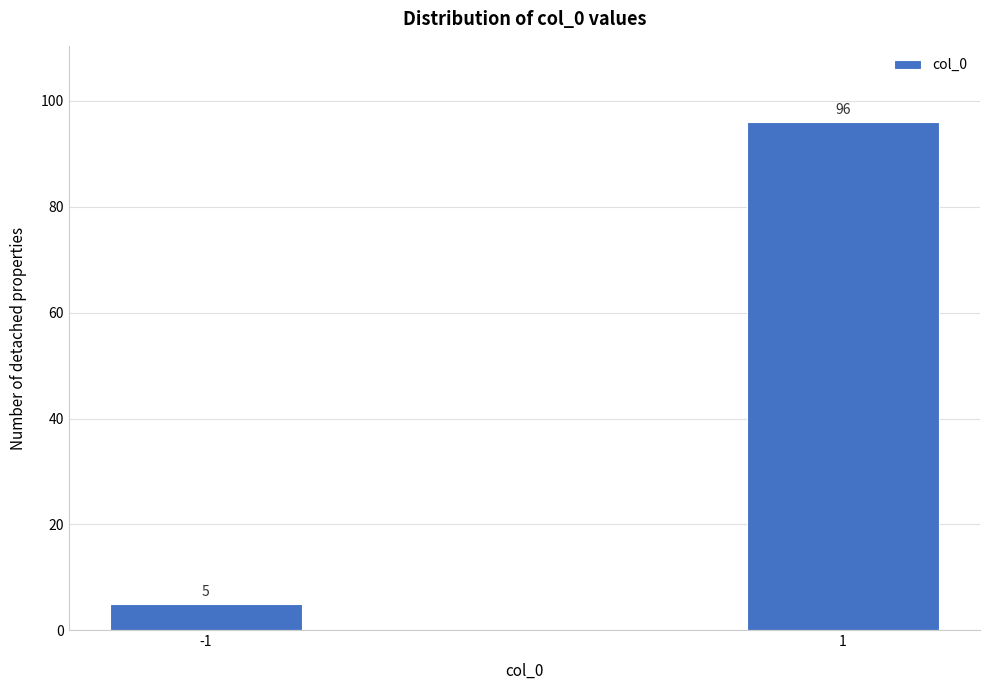

Reading right to left, list all the values displayed in this chart.

1=96	-1=5